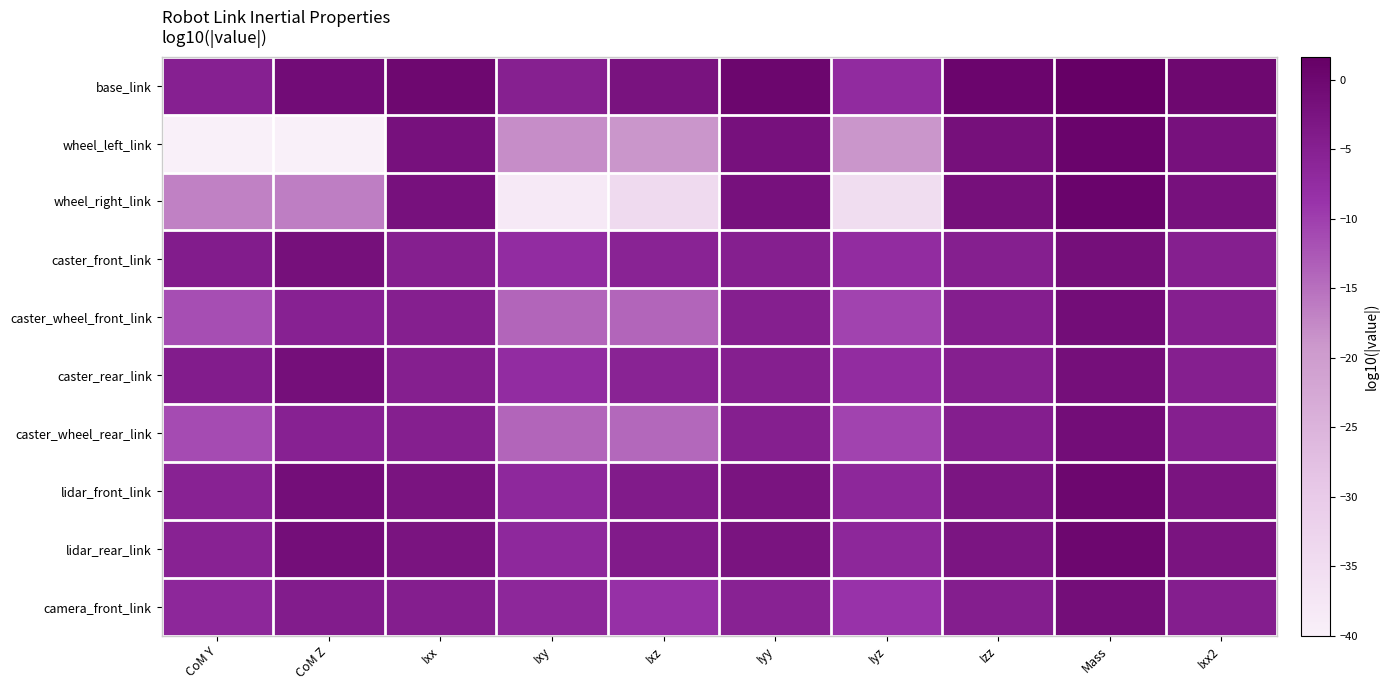

List the series in order of their peak value, lowest first.

caster_front_link, caster_rear_link, camera_front_link, caster_wheel_rear_link, caster_wheel_front_link, lidar_rear_link, lidar_front_link, wheel_left_link, wheel_right_link, base_link